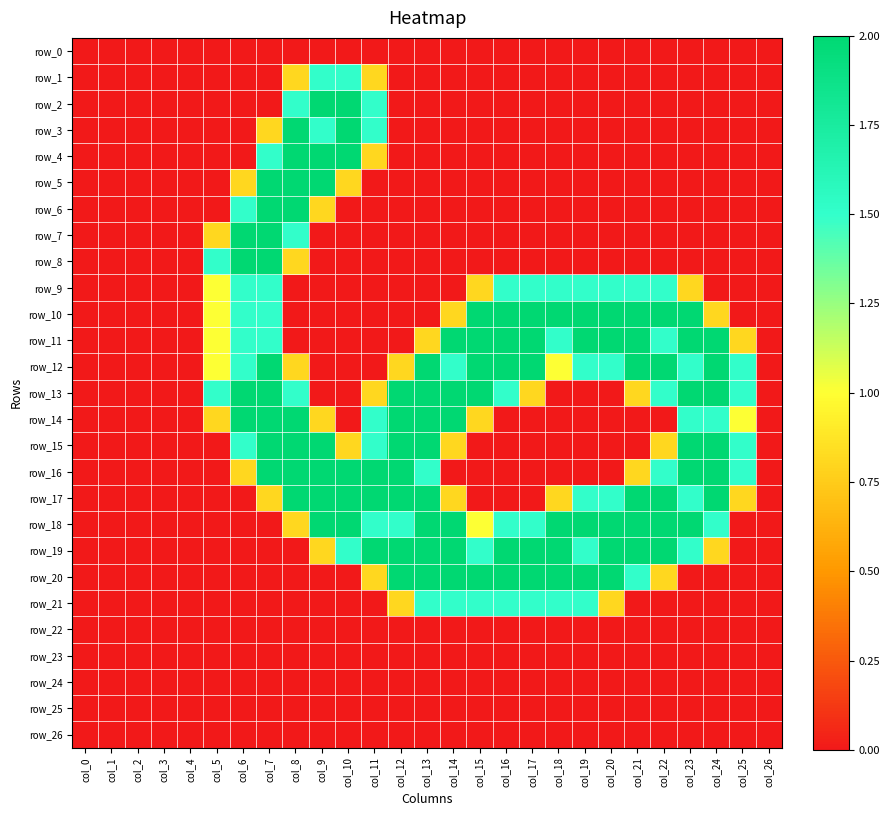

How many data points does each series have?

27